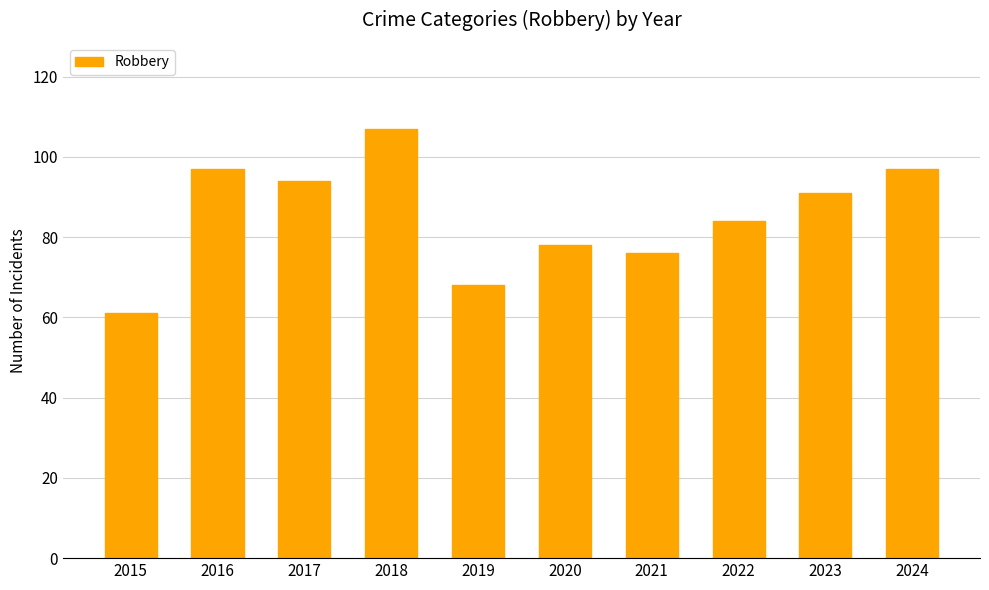

What is the ratio of the value at 2020 to the value at 2018?

0.7